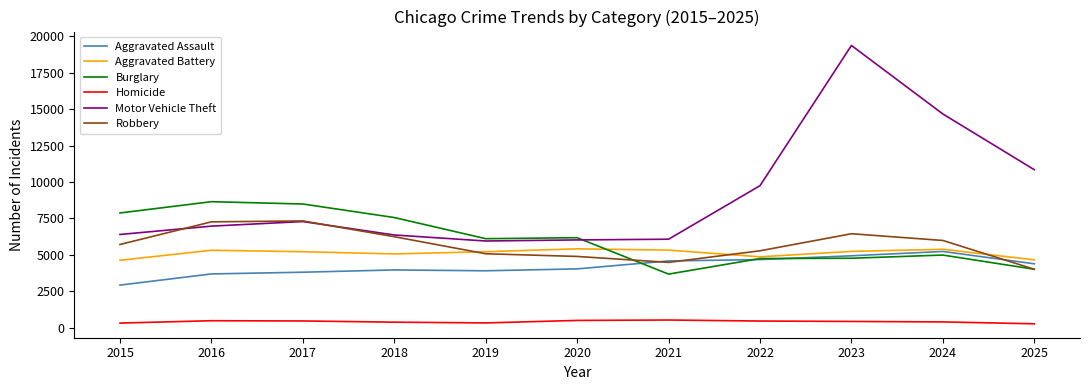

Count the number of data series in this chart.

6